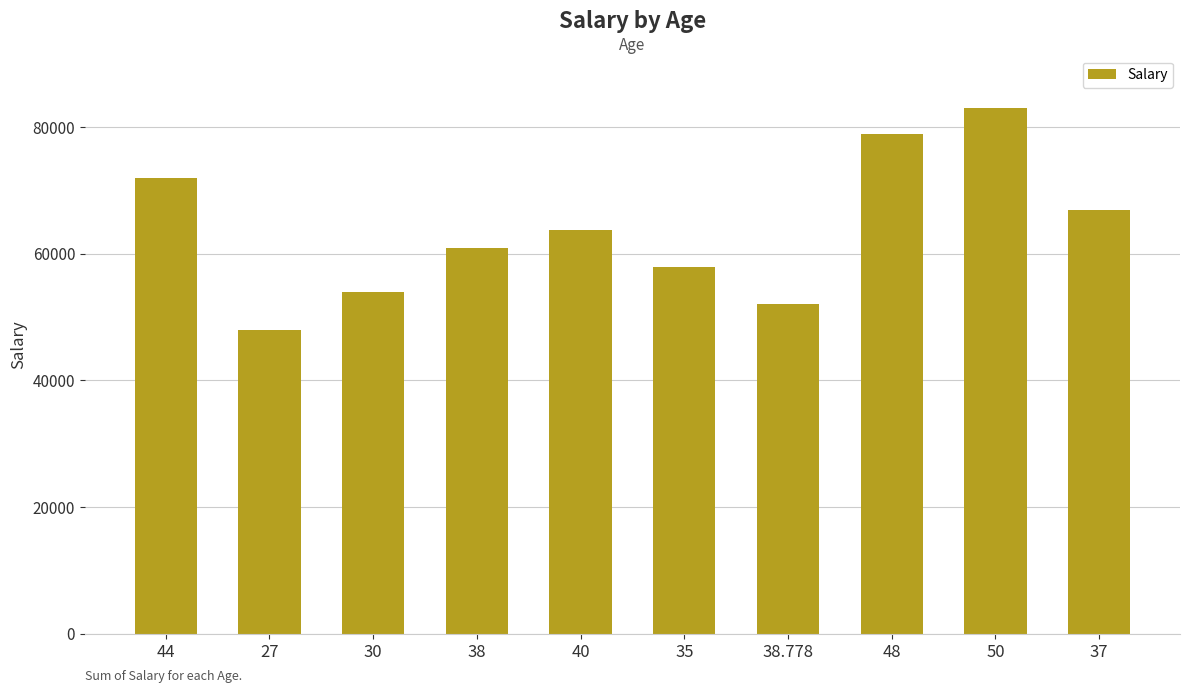

What is the value of the 3rd bar from the left?

54000.0